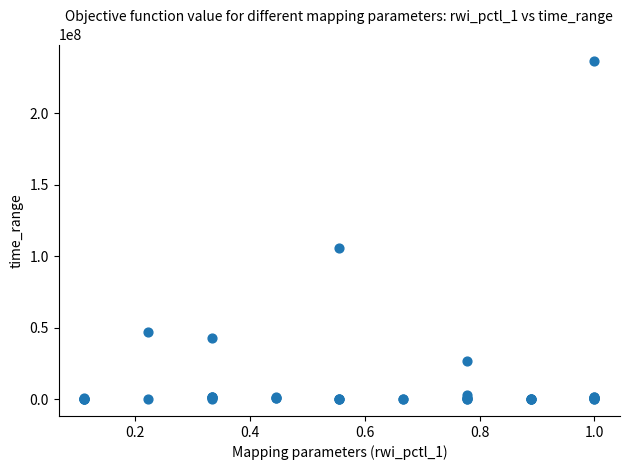

What Y value in the scatter plot is closest to 118202891?

105657503